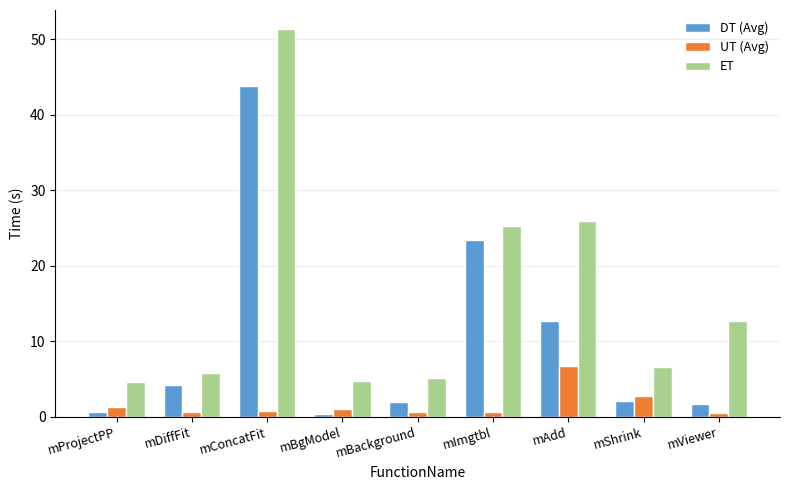

Are the bars grouped side by side (vs. stacked)?

Yes